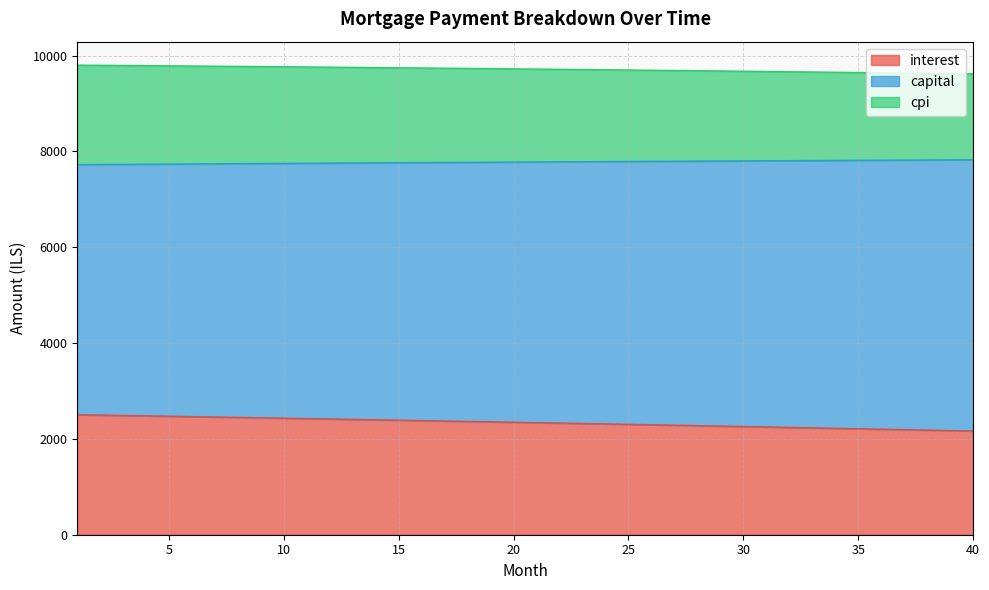

At which category is the sum across all series the highest?

1